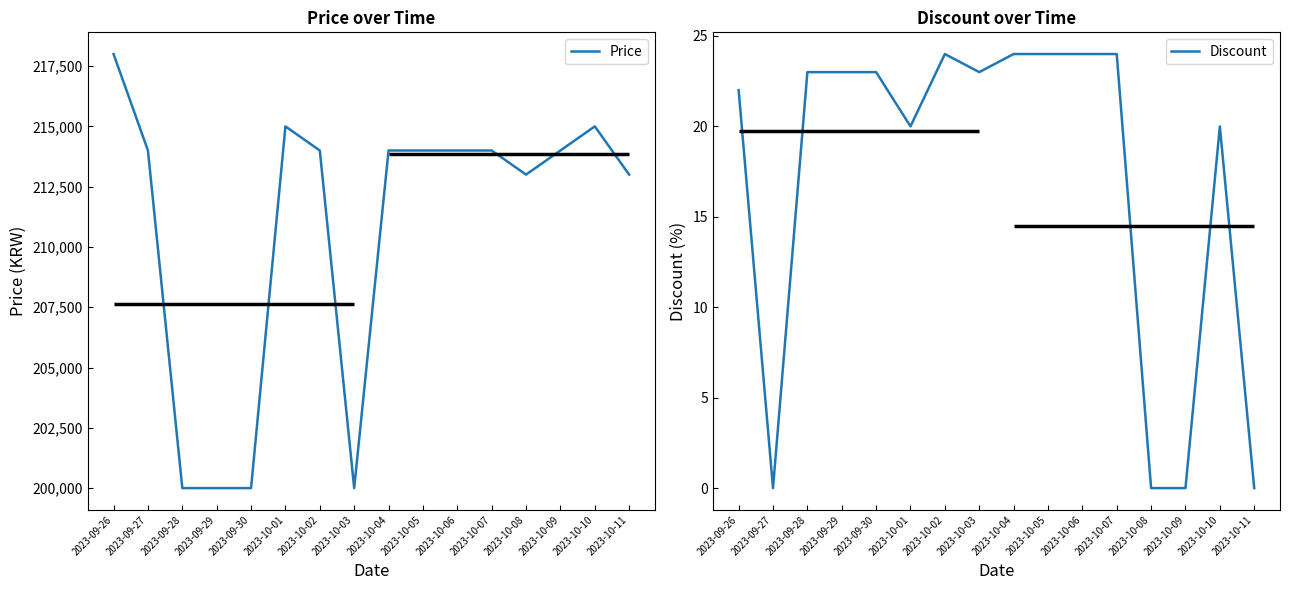

At which label does Discount reach its minimum?

2023-09-27